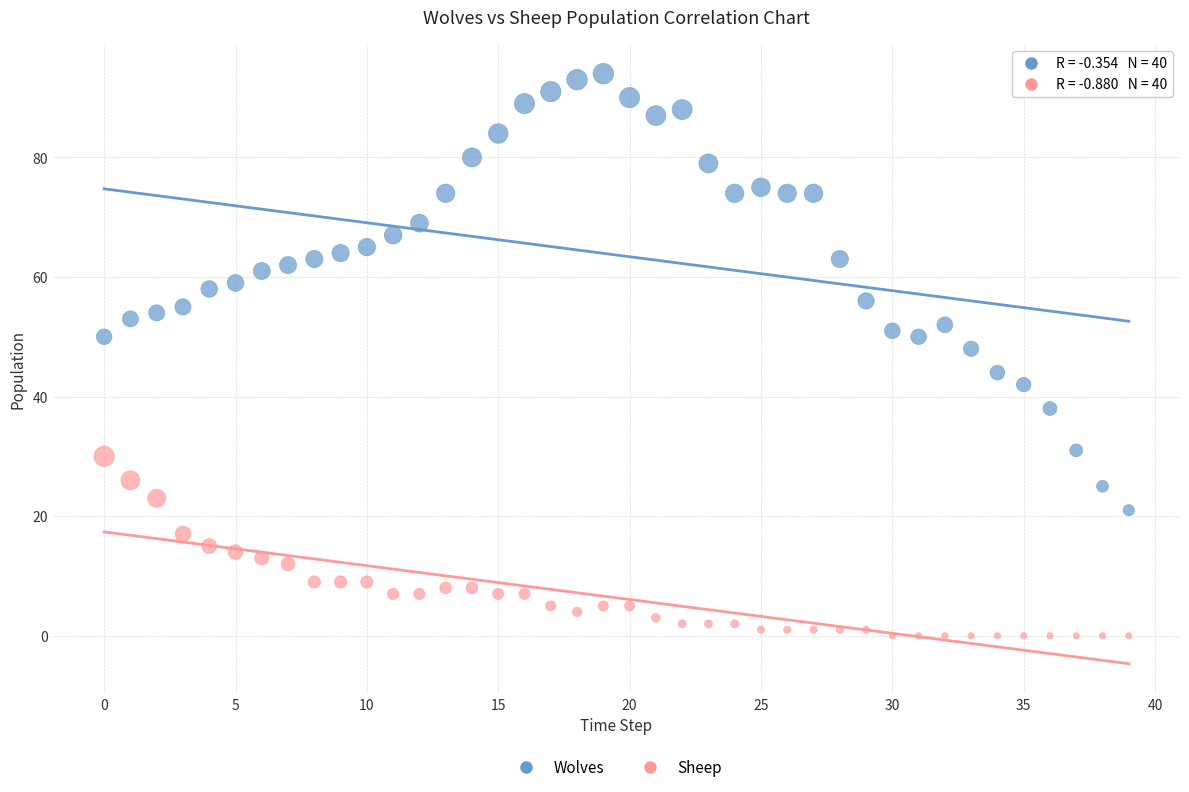

Which series has the widest spread of Y values?

Wolves